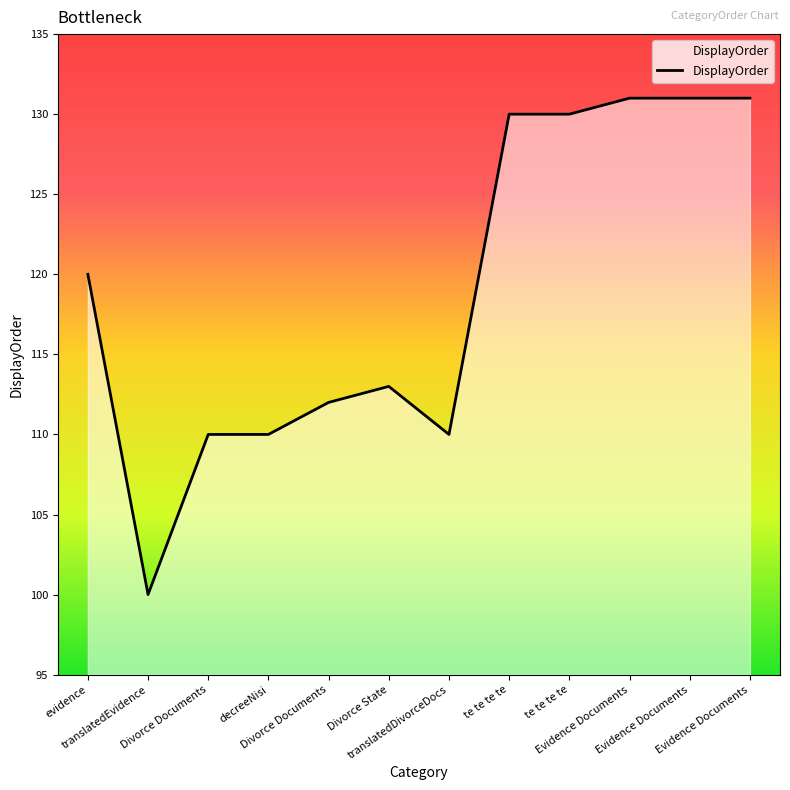

Rank the categories by value from lowest to highest.

translatedEvidence, Divorce Documents, decreeNisi, translatedDivorceDocs, Divorce Documents, Divorce State, evidence, te te te te, te te te te, Evidence Documents, Evidence Documents, Evidence Documents